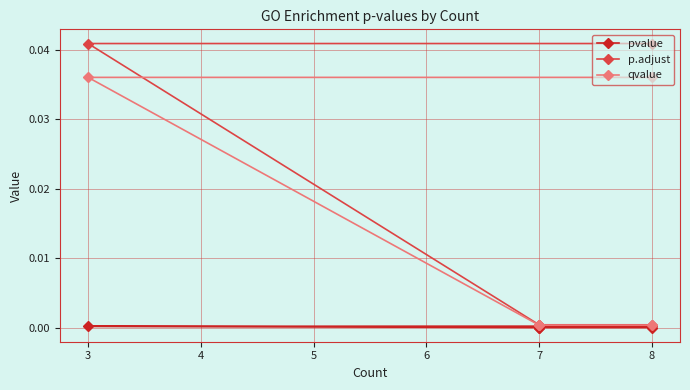

How many lines are shown in the chart?

3